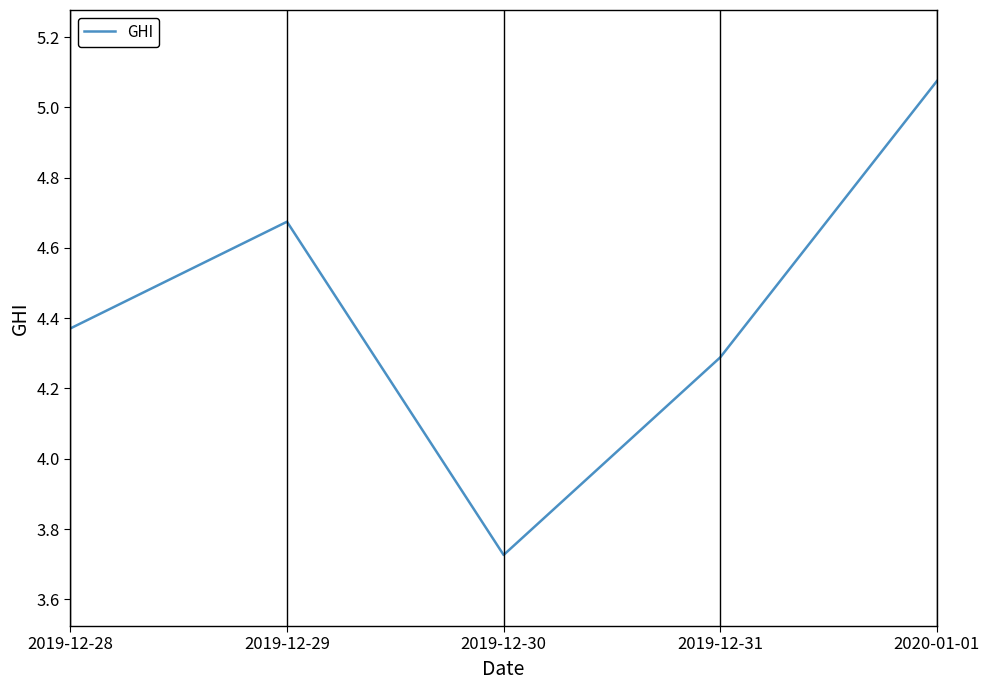

Rank the categories by value from lowest to highest.

2019-12-30, 2019-12-31, 2019-12-28, 2019-12-29, 2020-01-01